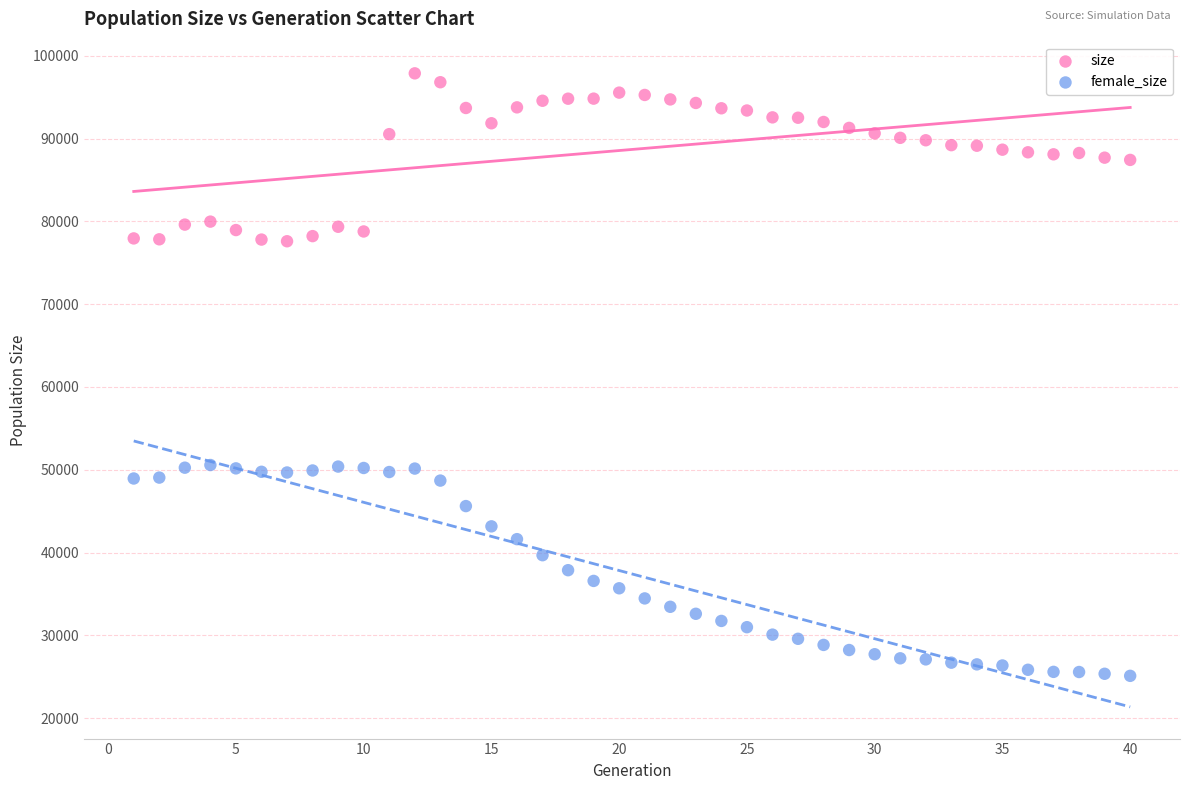

Across all data points, what is the range of Y values (max minus min)?

72772